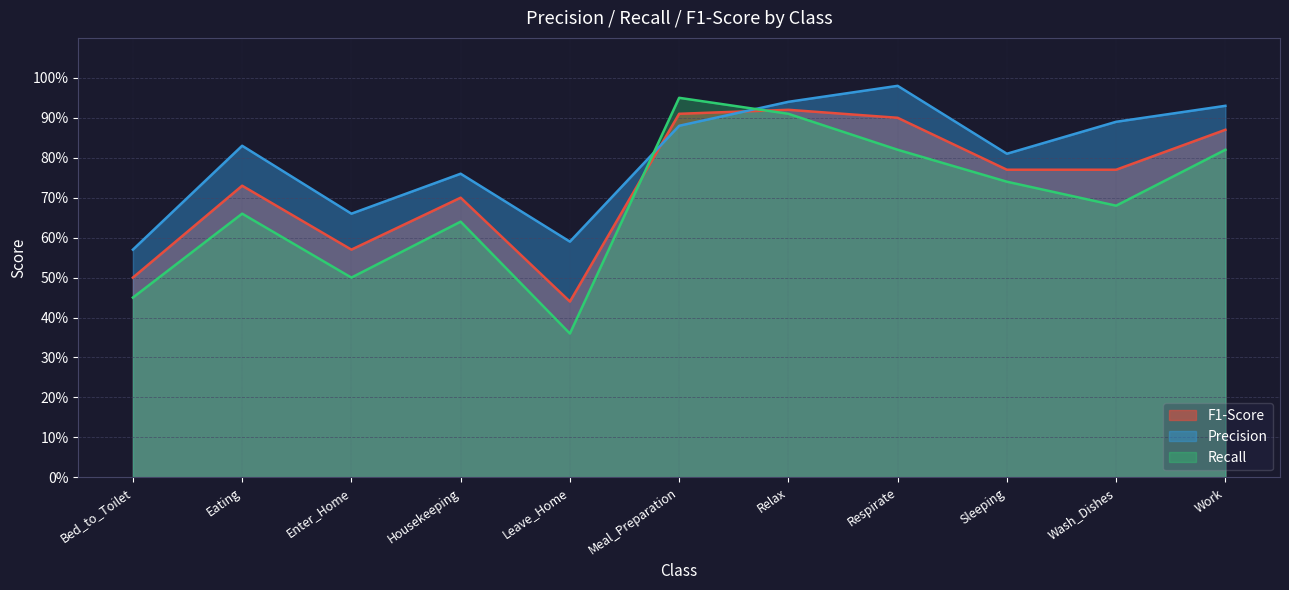

Between Eating and Work, which series saw the biggest shift?

Recall